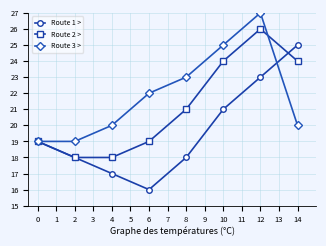

Reading right to left, what are all the values shown in this chart?

Route 1 >: 14=25	12=23	10=21	8=18	6=16	4=17	2=18	0=19
Route 2 >: 14=24	12=26	10=24	8=21	6=19	4=18	2=18	0=19
Route 3 >: 14=20	12=27	10=25	8=23	6=22	4=20	2=19	0=19